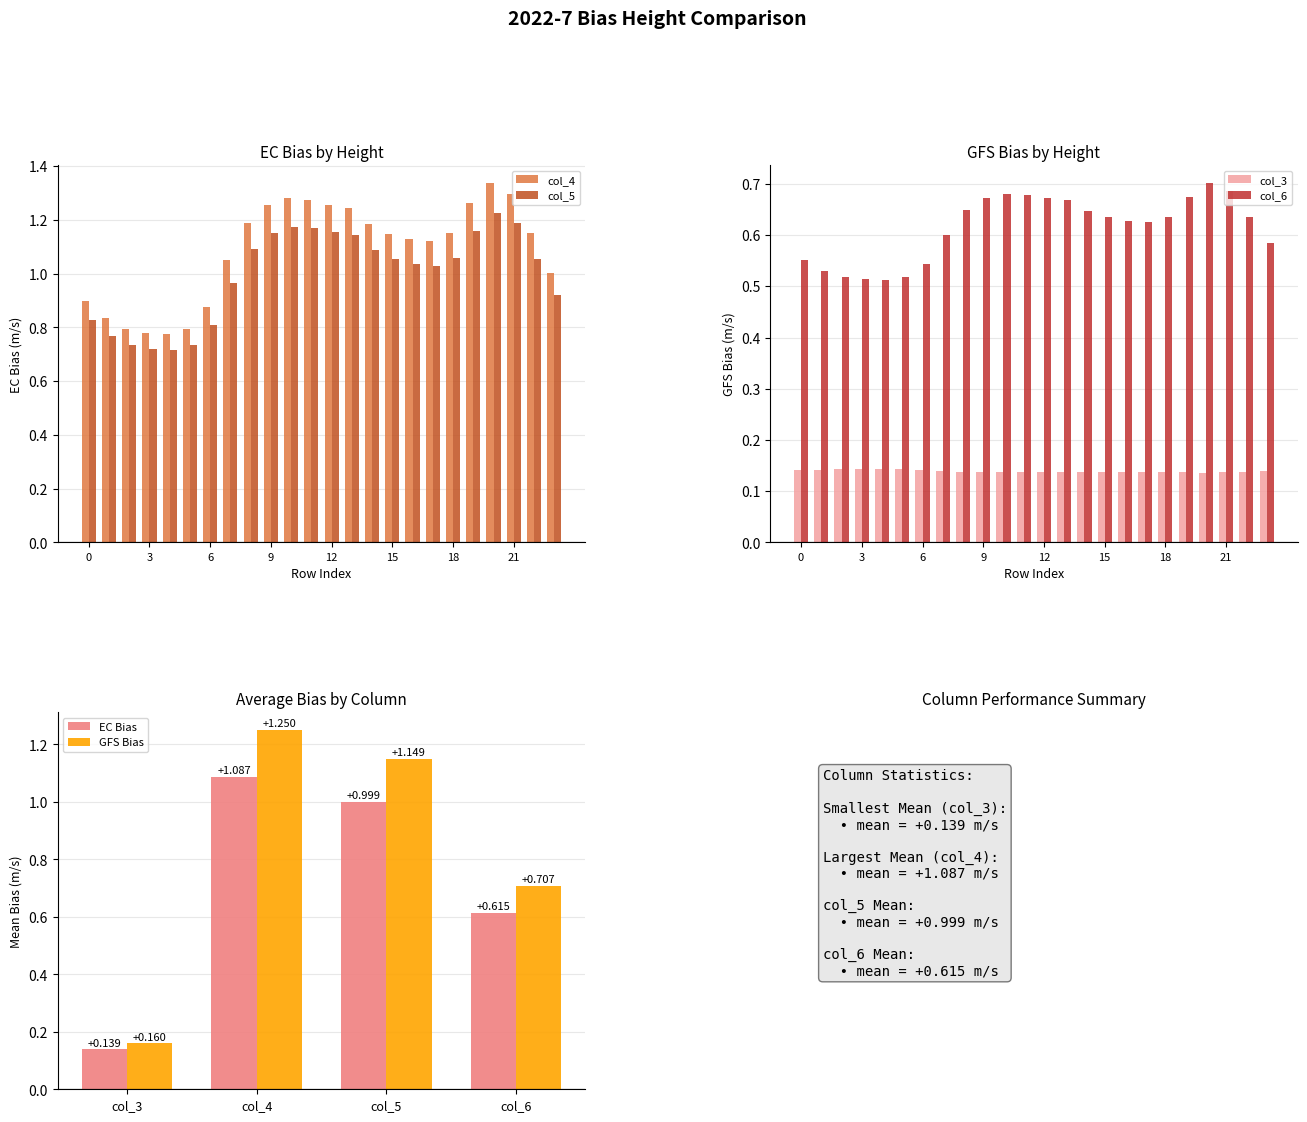

The value of col_5 at 21 is 1.2. True or false?

True